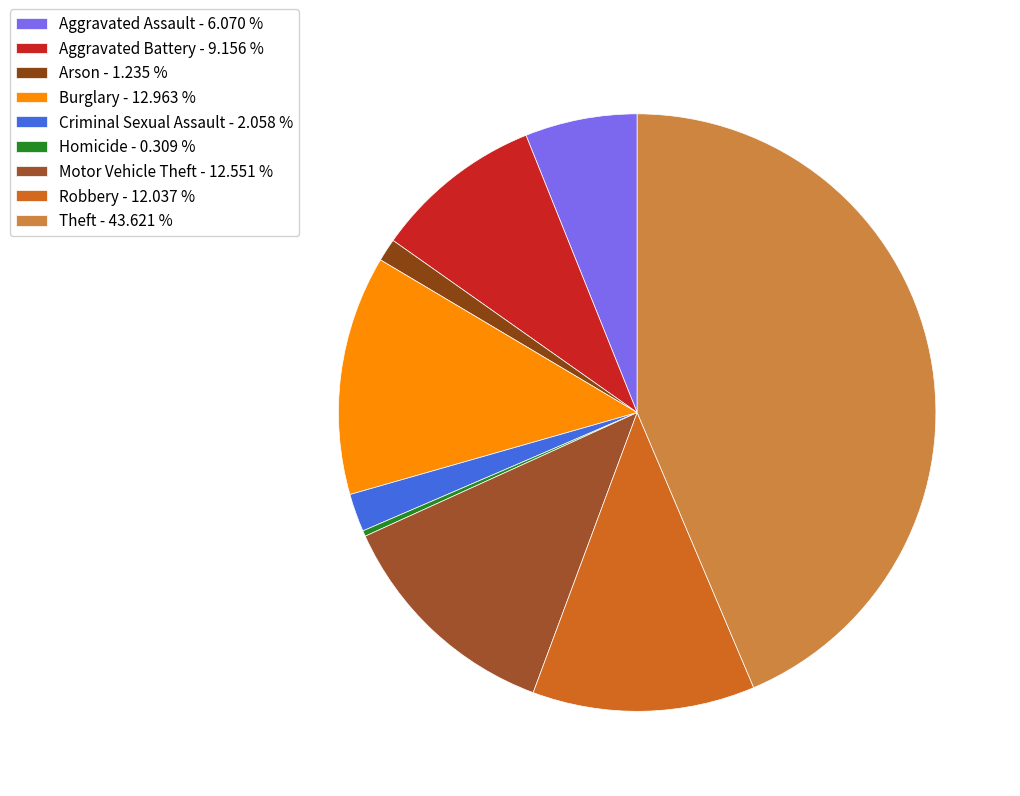

To the nearest percent, what is the difference between the Robbery and Aggravated Assault slice percentages?

6%